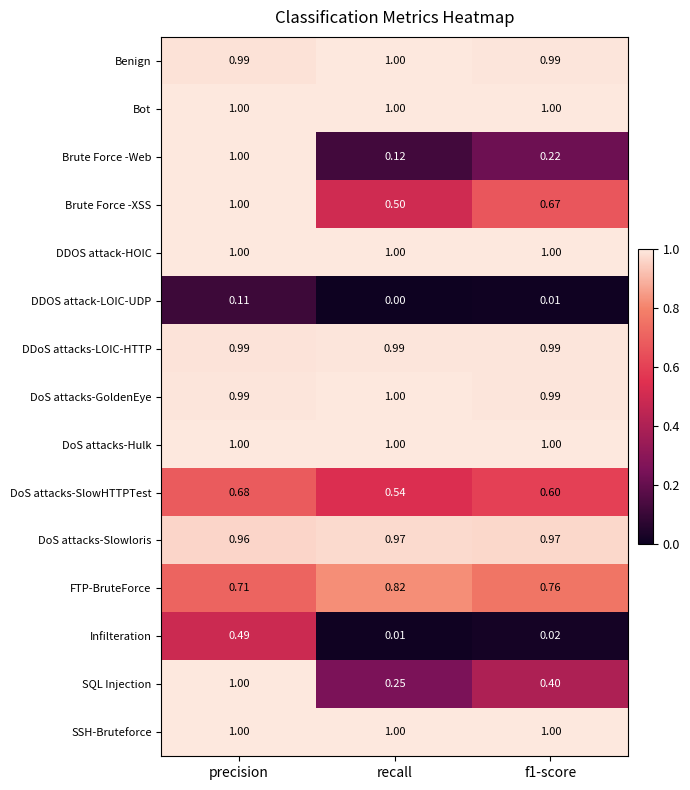

Which category has the lowest value in the Infilteration series?

recall